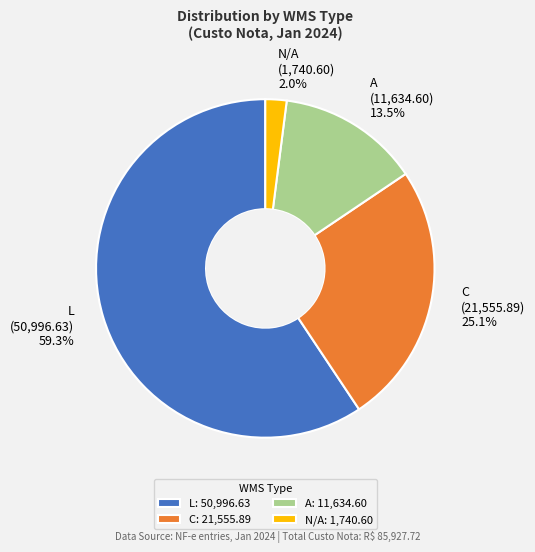

Which has a higher value, C (21,555.89) 25.1% or N/A (1,740.60) 2.0%?

C (21,555.89) 25.1%